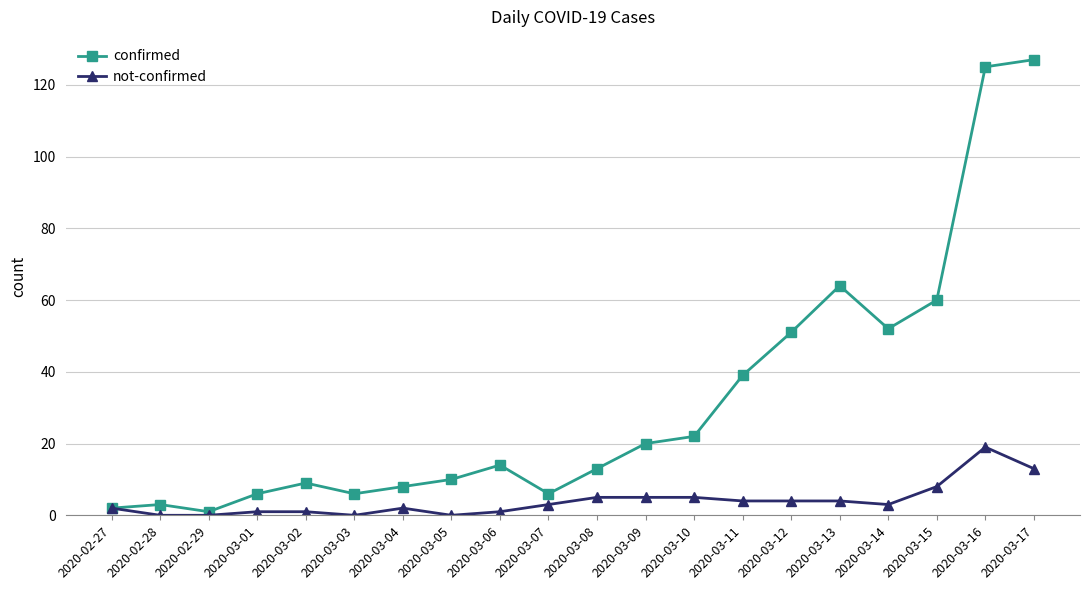

True or false: confirmed has more than 2 points higher than both neighbors.

True